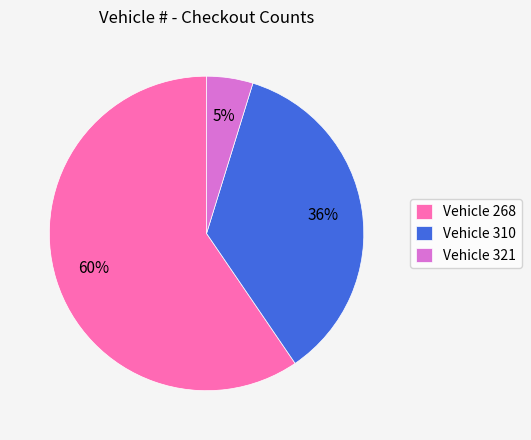

To the nearest percent, what is the difference between the Vehicle 310 and Vehicle 321 slice percentages?

31%